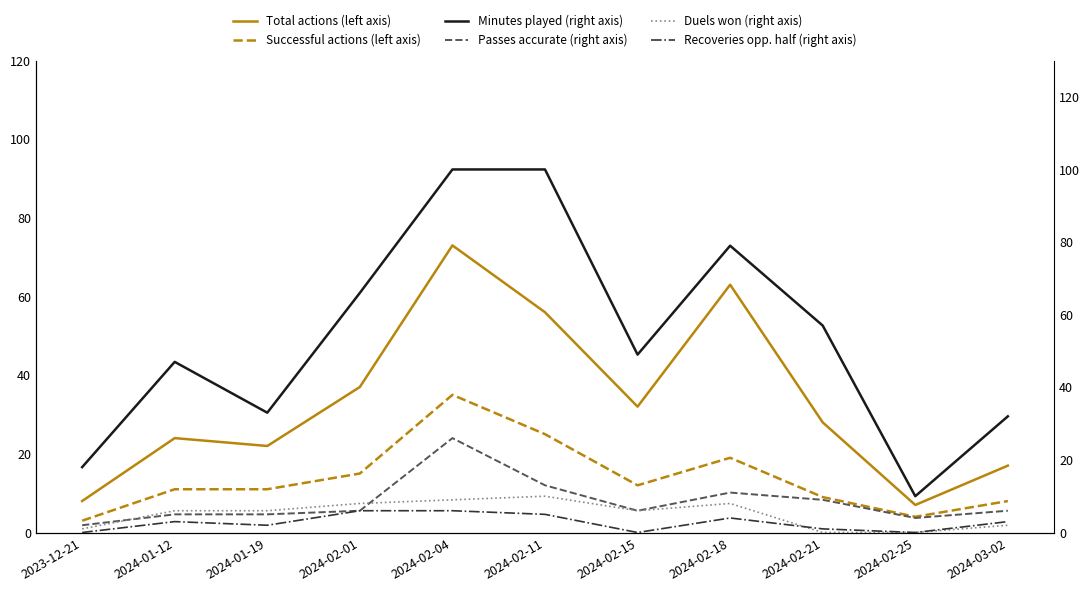

What is the label of the 11th point from the left?

2024-03-02